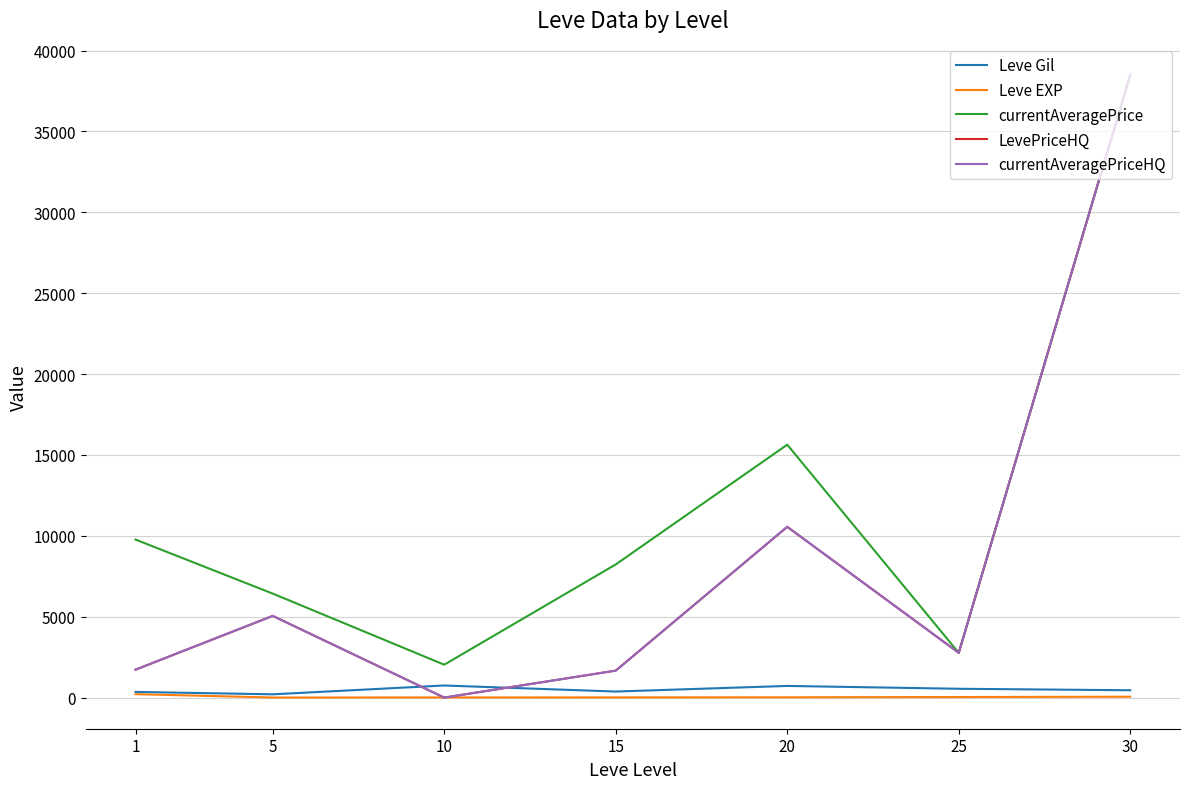

What is the difference between the highest and lowest values at 10?

2032.7